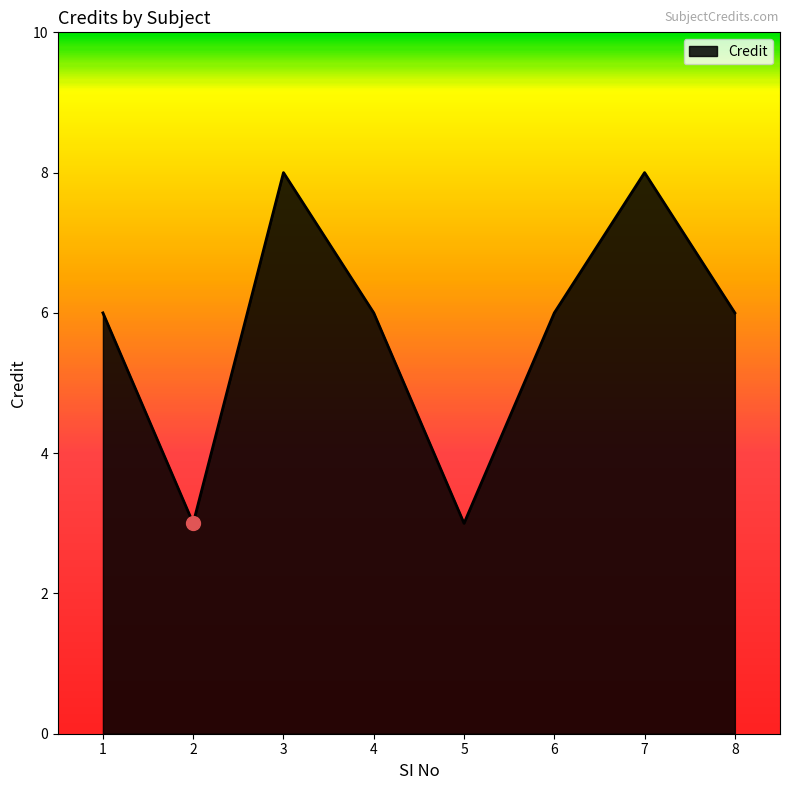

What is the maximum value shown in the chart?

8